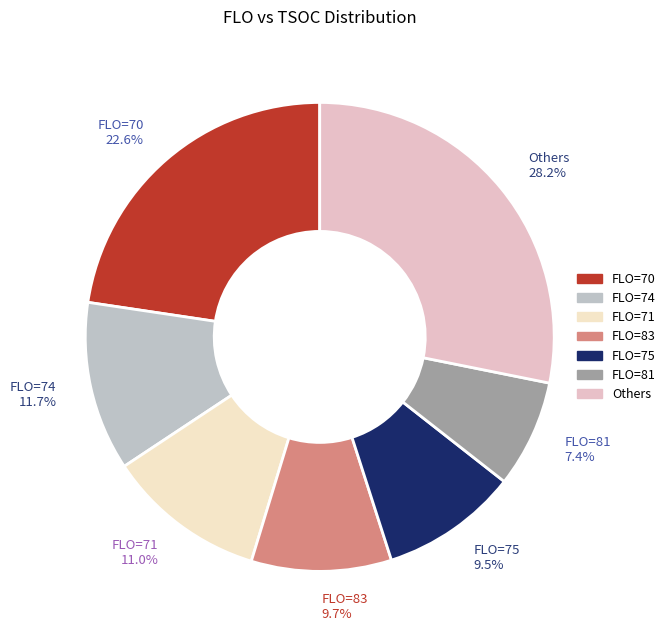

How much of the chart is everything except FLO=74 11.7%?

88.3%